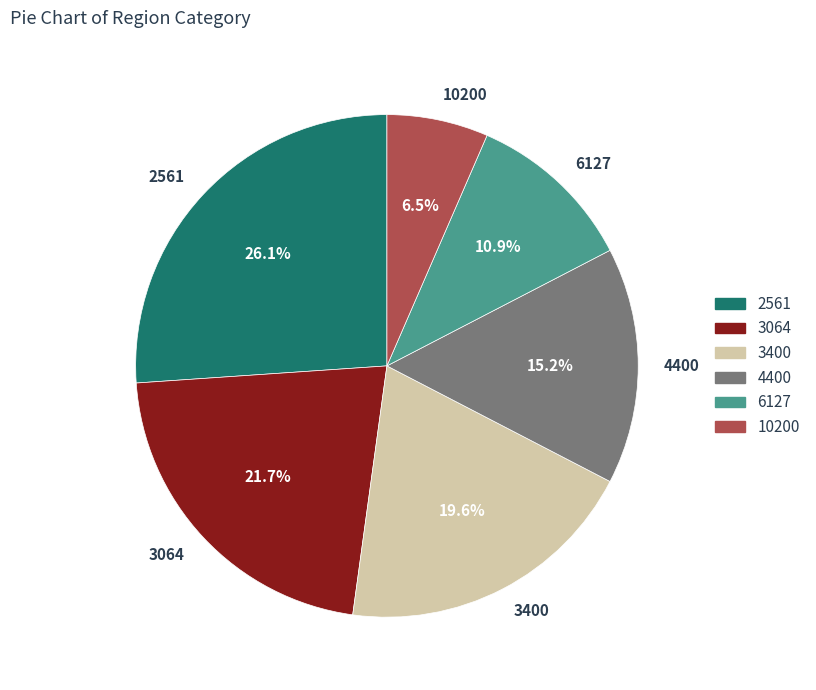

Between 4400 and 2561, which is larger?

2561